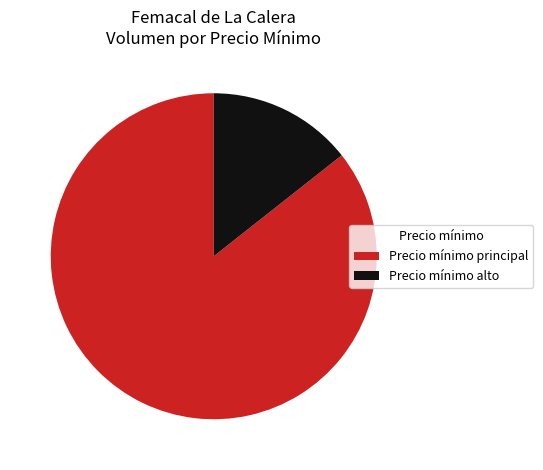

How many slices are in this pie chart?

2